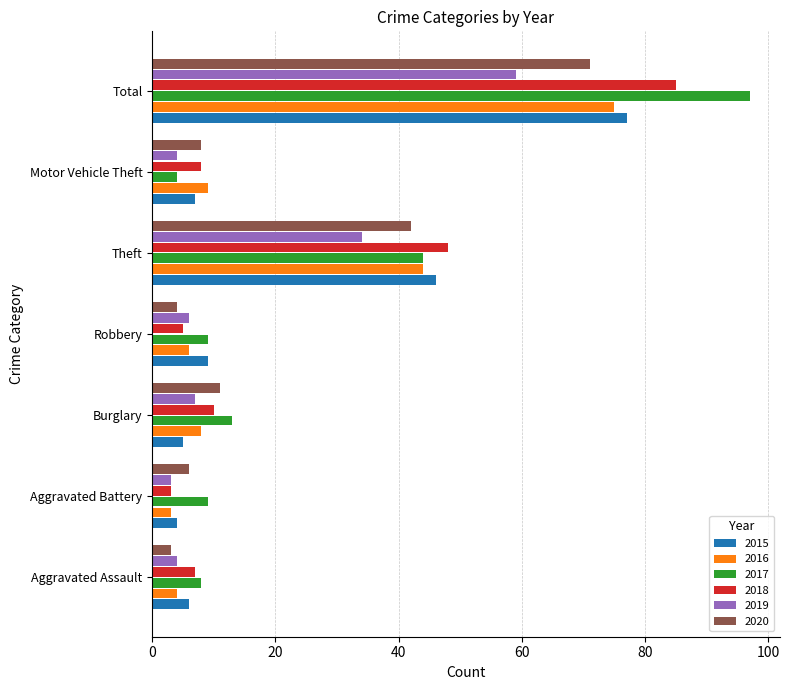

At which label is 2020 closest to 37?

Theft